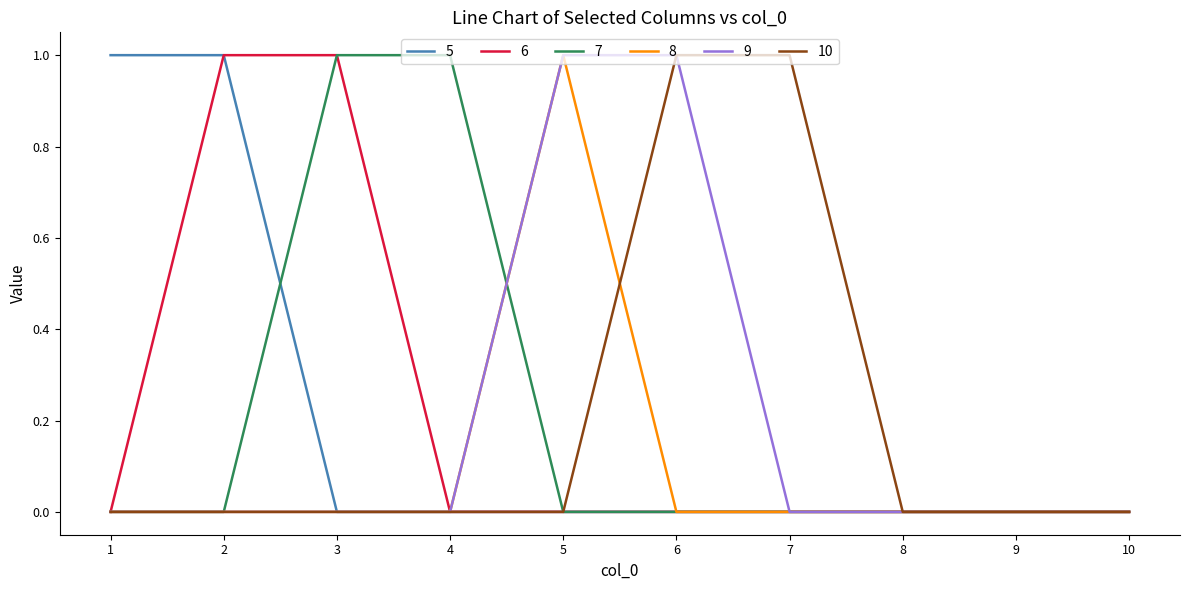

Is the value of 6 at 3 greater than the value of 5 at 7?

Yes